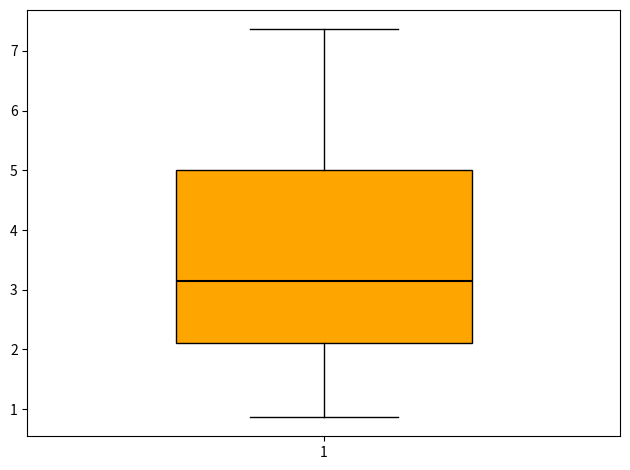

Read this box plot against the y-axis: the position of the median line, the range covered by the box, and the ends of both whiskers. The values are not printed on the chart, so give them approximately, as read against the axis.

median 3.2, box 2.1 to 5.0, whiskers 0.9 to 7.4